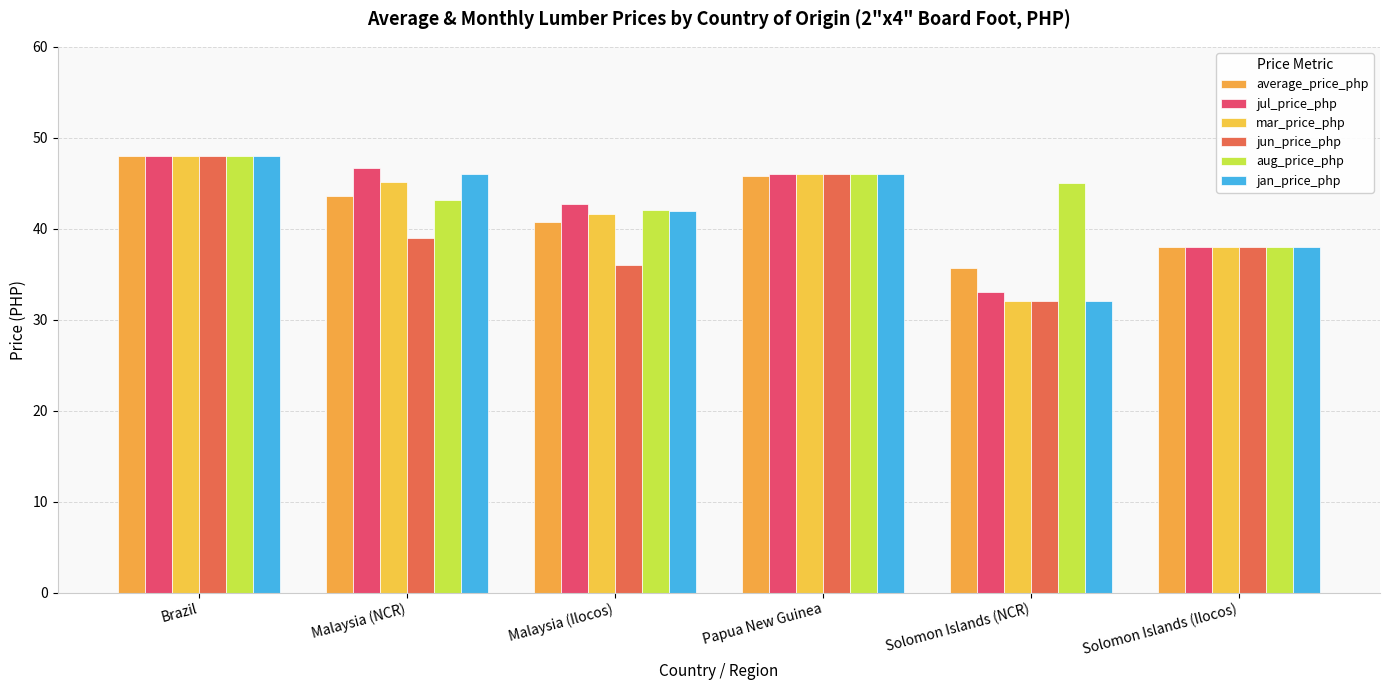

Which series has the widest spread of values?

mar_price_php